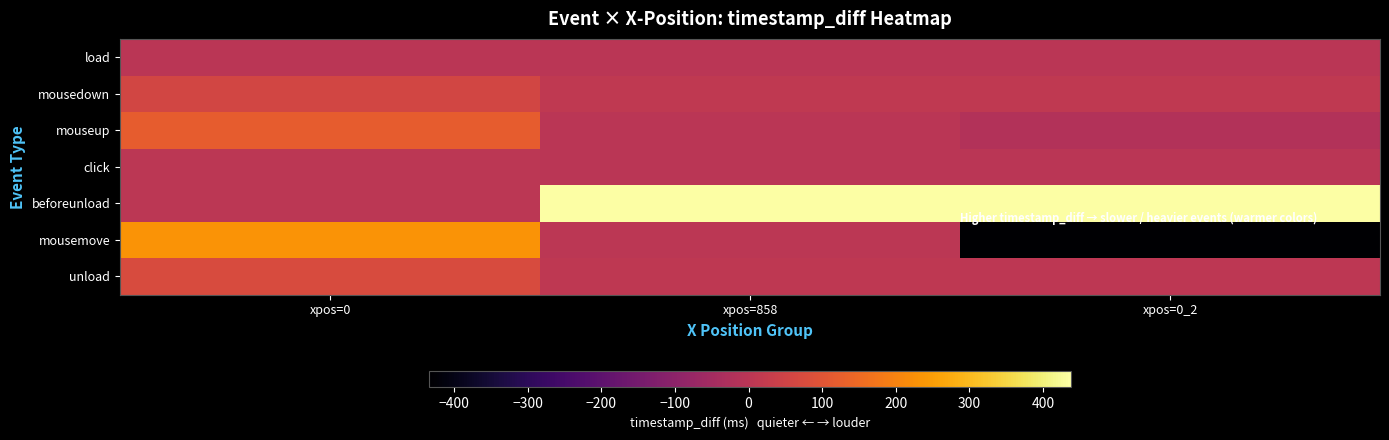

Count the number of data series in this chart.

7